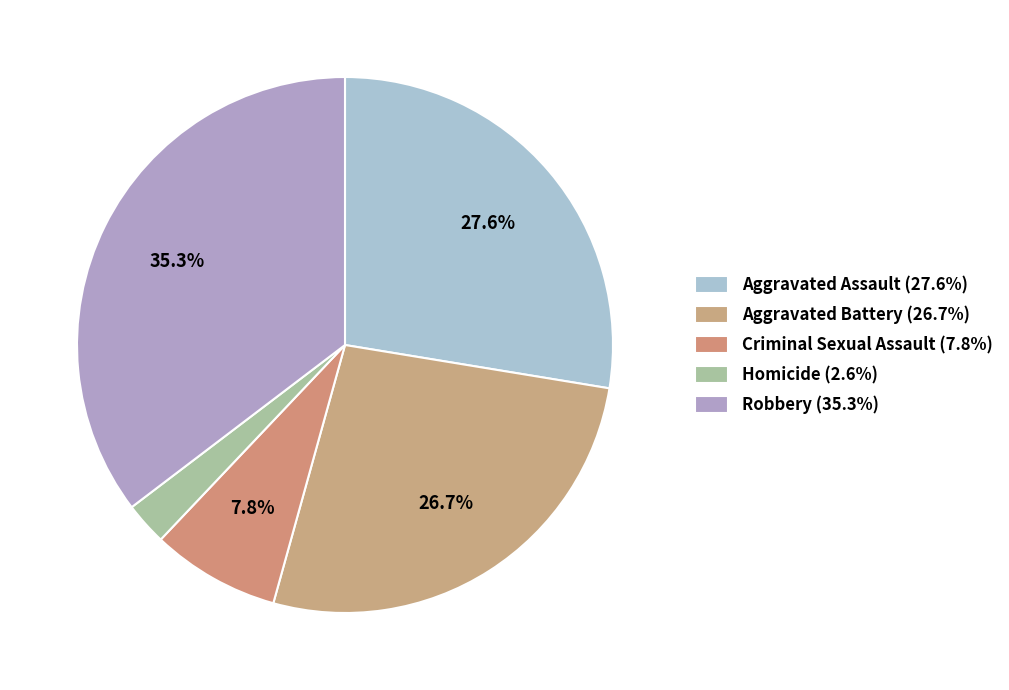

To the nearest percent, what is the difference between the largest and smallest slice percentages?

33%